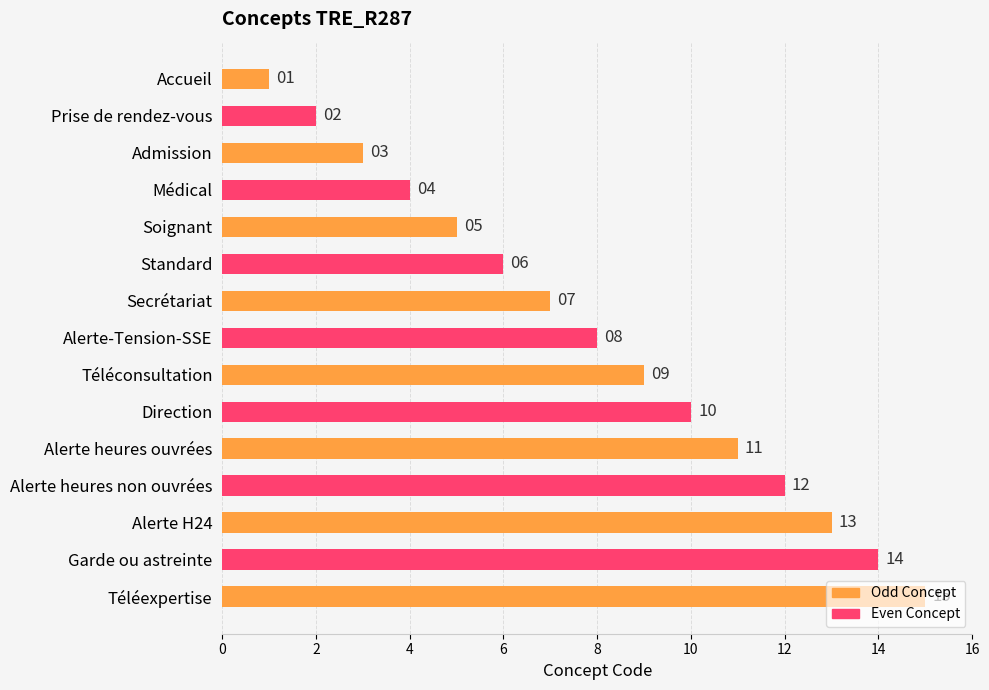

What is the sum of all values?

120